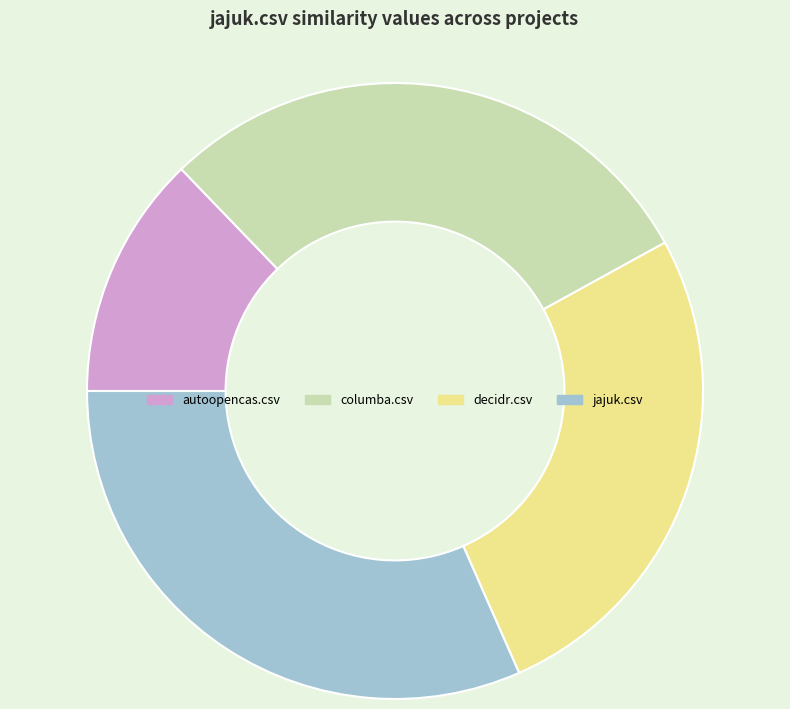

How many slices are in this pie chart?

4